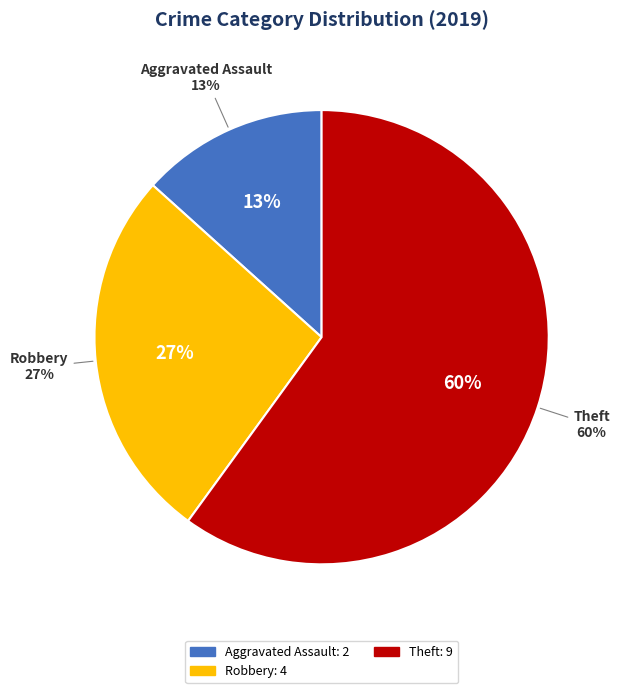

Combined, do Aggravated Assault and Aggravated Battery account for over 50%?

No